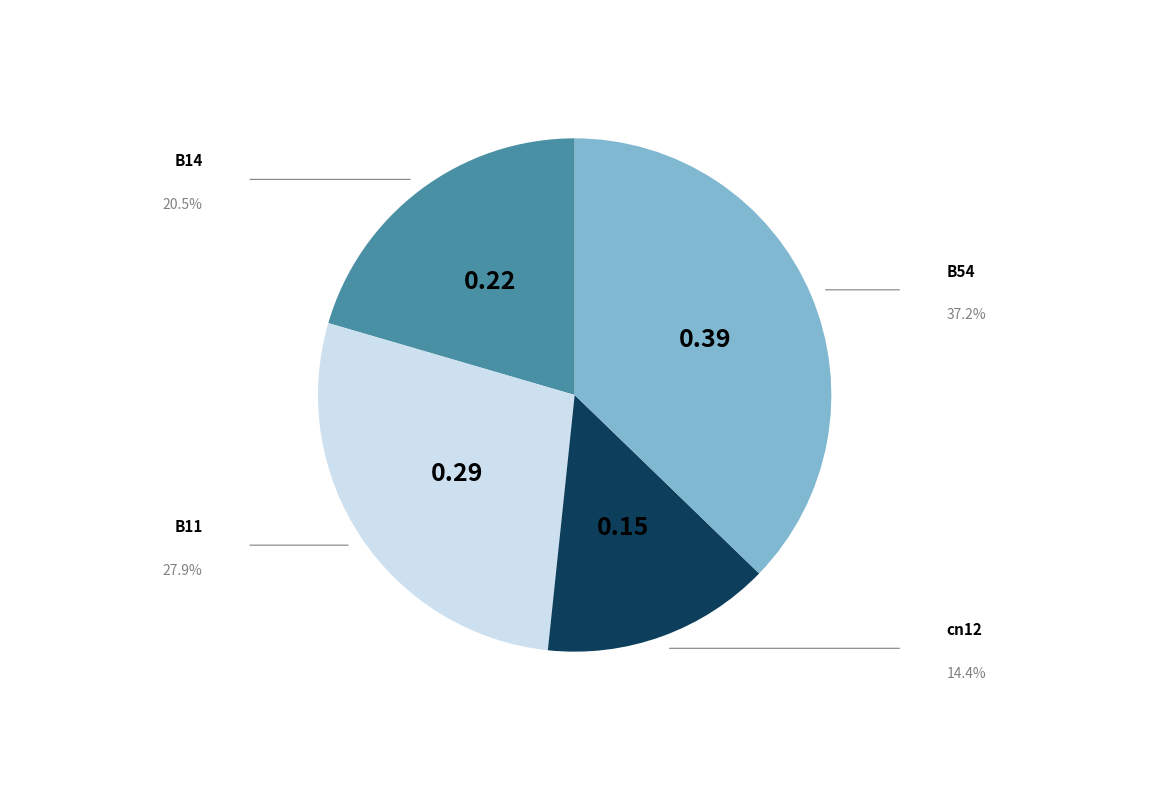

Is there any slice that represents more than half of the pie?

No